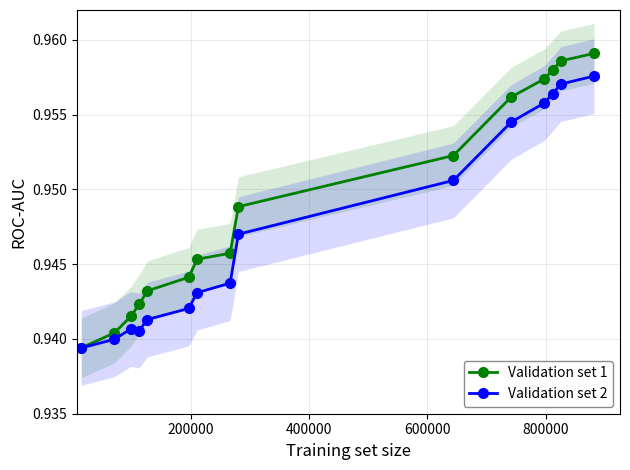

At how many categories does at least one series exceed 0?

15